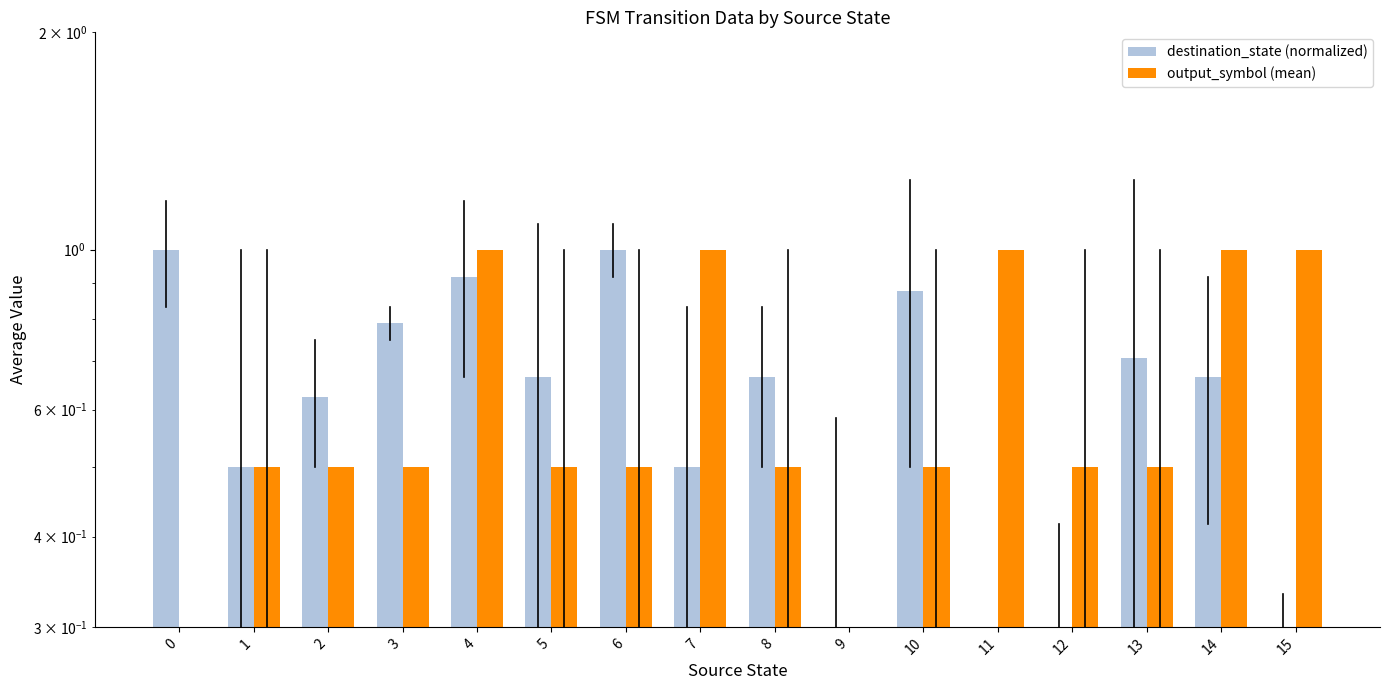

Reading right to left, list all the values displayed in this chart.

destination_state (normalized): 15=0.2	14=0.7	13=0.7	12=0.2	11=0.0	10=0.9	9=0.3	8=0.7	7=0.5	6=1.0	5=0.7	4=0.9	3=0.8	2=0.6	1=0.5	0=1.0
output_symbol (mean): 15=1.0	14=1.0	13=0.5	12=0.5	11=1.0	10=0.5	9=0.0	8=0.5	7=1.0	6=0.5	5=0.5	4=1.0	3=0.5	2=0.5	1=0.5	0=0.0